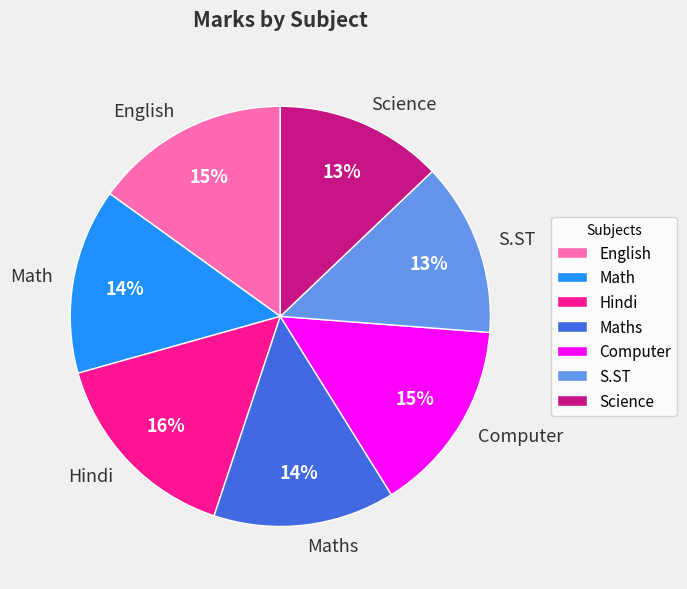

To the nearest percent, what is the average slice percentage?

14%